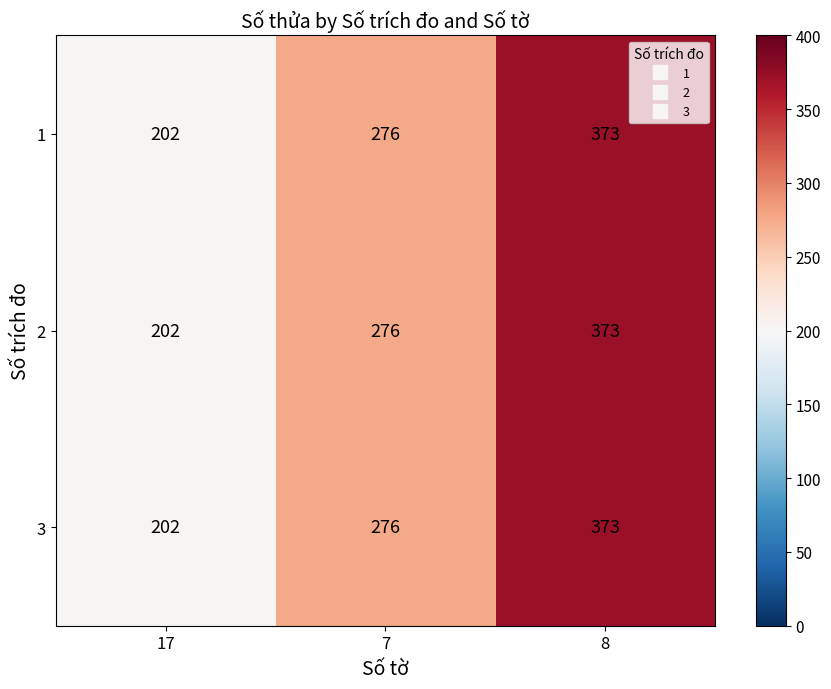

List the labels in order of 1 value, smallest first.

17, 7, 8